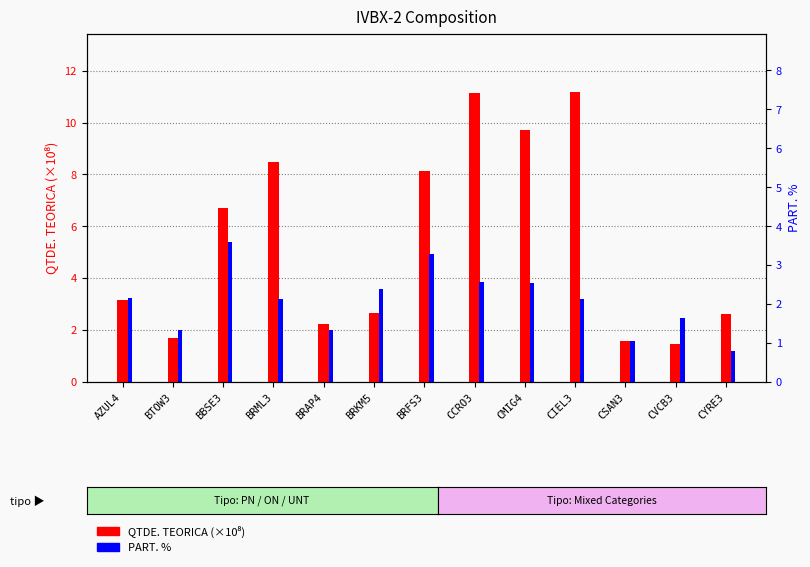

Reading left to right, what are all the values shown in this chart?

QTDE. TEORICA (×10⁸): AZUL4=3.2	BTOW3=1.7	BBSE3=6.7	BRML3=8.5	BRAP4=2.2	BRKM5=2.6	BRFS3=8.1	CCRO3=11.2	CMIG4=9.7	CIEL3=11.2	CSAN3=1.6	CVCB3=1.4	CYRE3=2.6
PART. %: AZUL4=2.2	BTOW3=1.3	BBSE3=3.6	BRML3=2.1	BRAP4=1.3	BRKM5=2.4	BRFS3=3.3	CCRO3=2.6	CMIG4=2.5	CIEL3=2.1	CSAN3=1.1	CVCB3=1.6	CYRE3=0.8